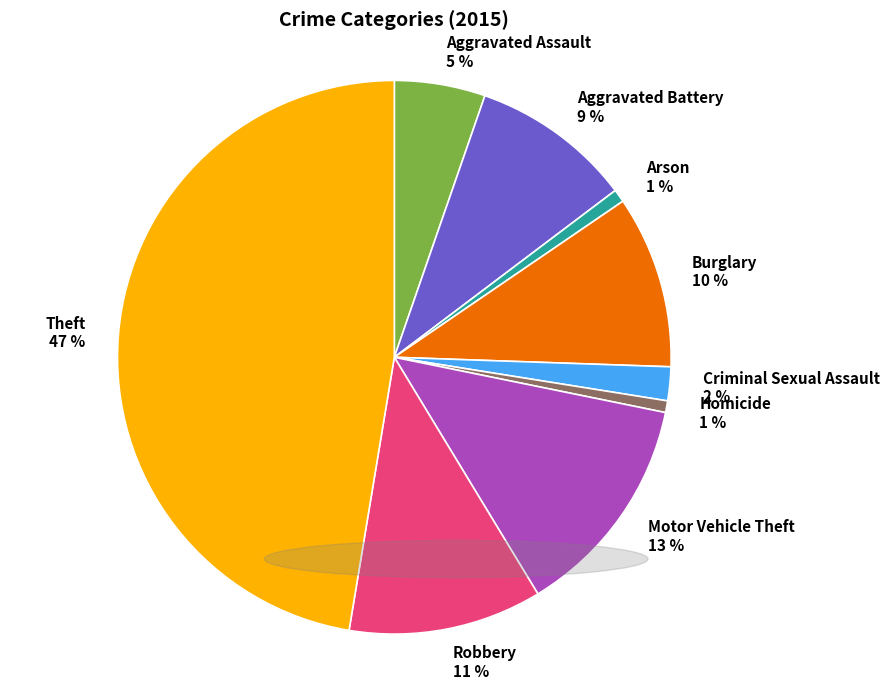

What is the ratio of the value at Burglary 10 % to the value at Aggravated Battery 9 %?

1.1